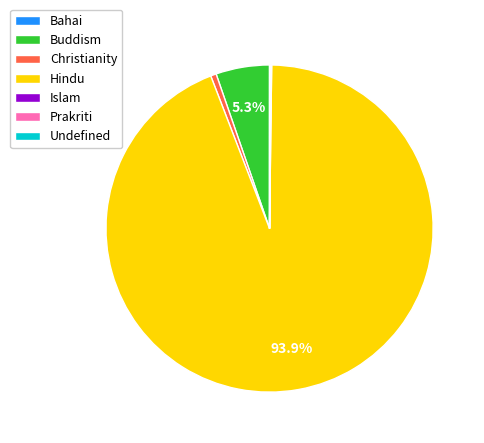

Which category has the biggest portion of the pie?

Hindu